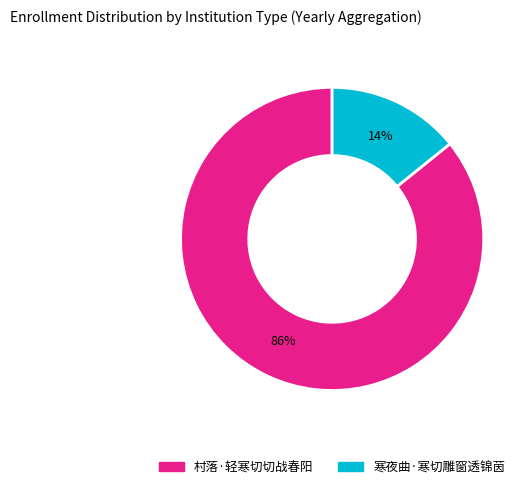

How many slices are in this pie chart?

2